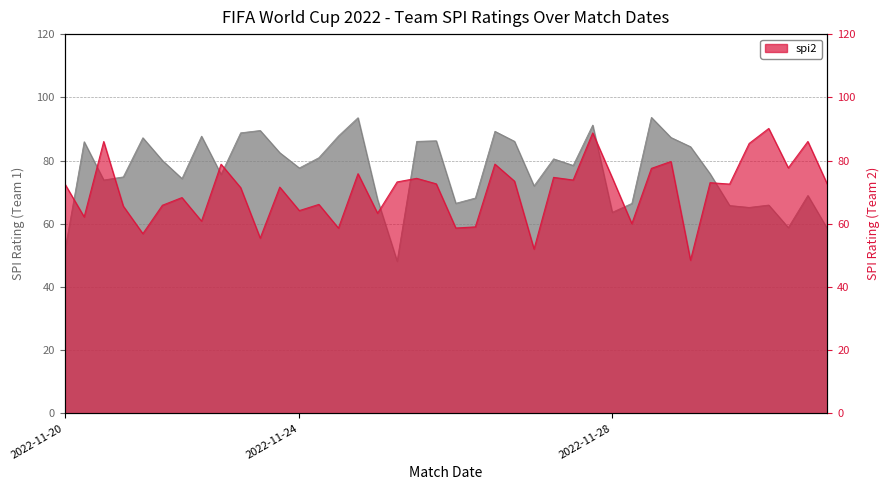

True or false: spi1 has more than 2 points higher than both neighbors.

True